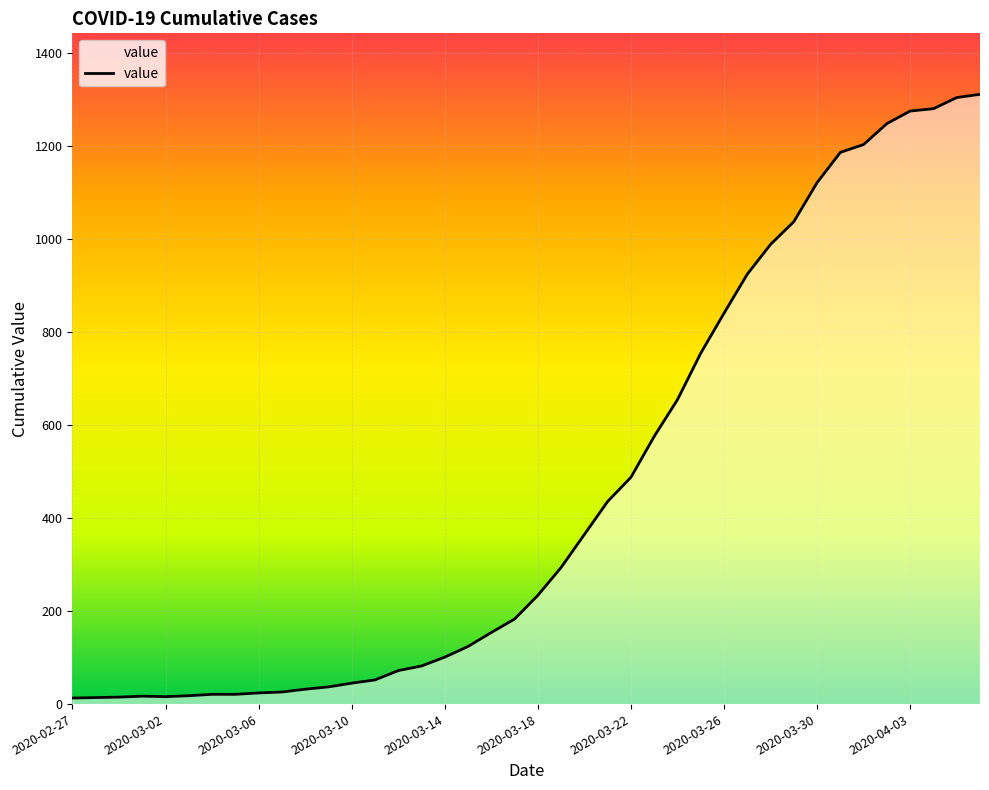

What is the minimum value shown in the chart?

13